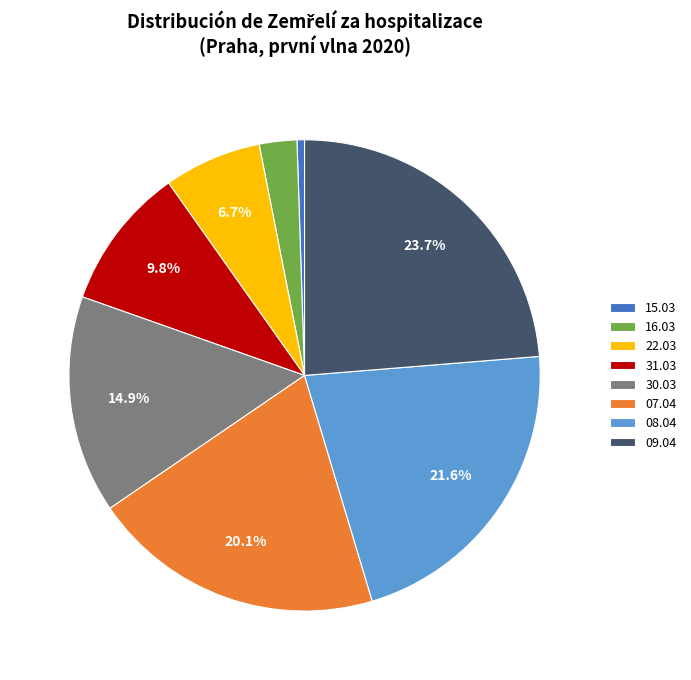

How many segments does this pie chart have?

8